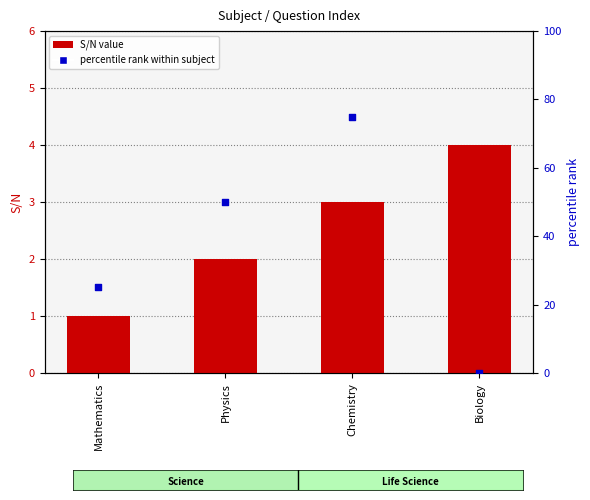

At which category is the sum across all series the highest?

Chemistry